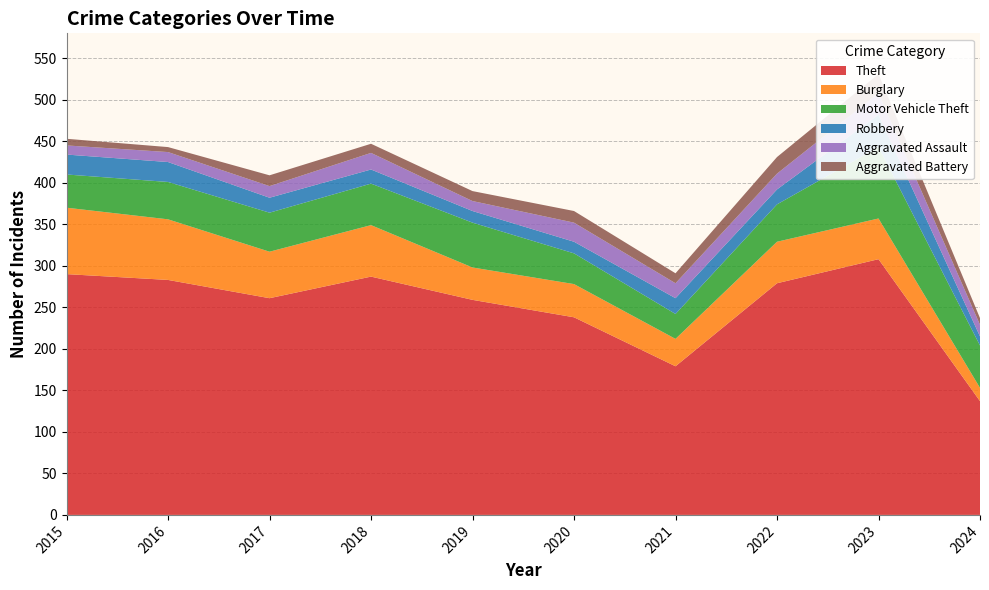

Reading left to right, transcribe all the data shown in this chart.

Theft: 2015=290	2016=283	2017=261	2018=287	2019=259	2020=238	2021=179	2022=279	2023=308	2024=137
Burglary: 2015=80	2016=73	2017=56	2018=62	2019=39	2020=40	2021=33	2022=50	2023=49	2024=16
Motor Vehicle Theft: 2015=40	2016=45	2017=47	2018=50	2019=54	2020=37	2021=30	2022=45	2023=86	2024=51
Robbery: 2015=24	2016=24	2017=18	2018=17	2019=14	2020=14	2021=19	2022=18	2023=39	2024=11
Aggravated Assault: 2015=11	2016=12	2017=14	2018=20	2019=12	2020=23	2021=18	2022=19	2023=26	2024=14
Aggravated Battery: 2015=8	2016=6	2017=13	2018=11	2019=12	2020=14	2021=12	2022=20	2023=23	2024=8